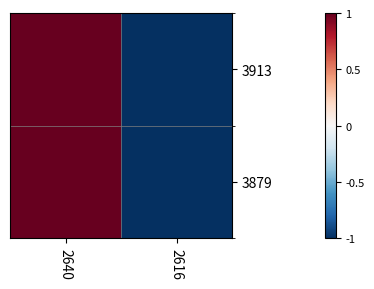

At how many categories does at least one series exceed 0?

1